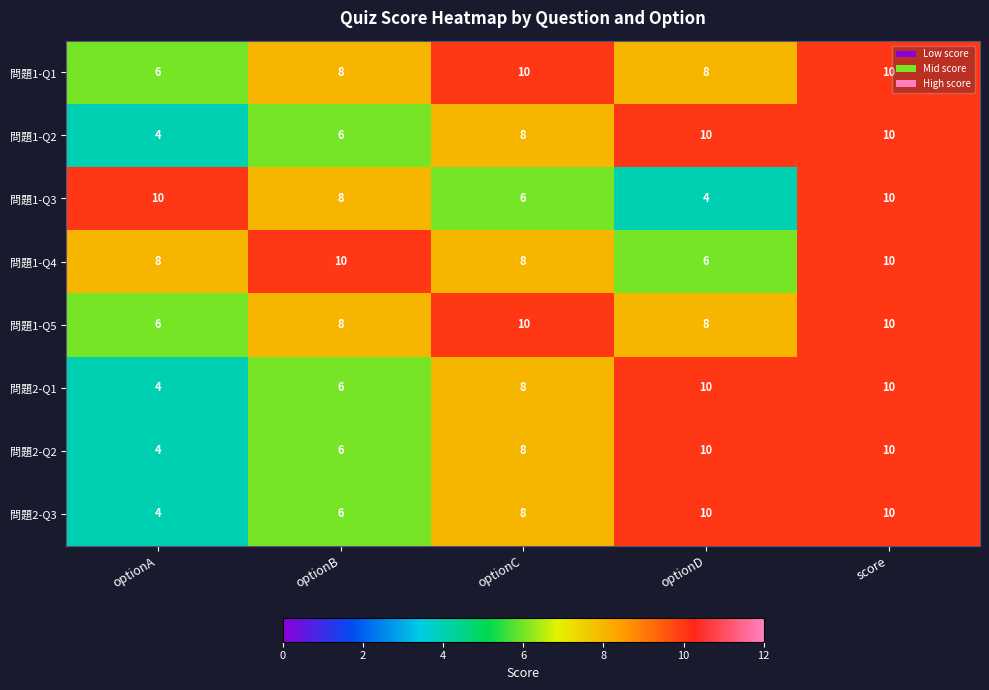

What is the average value of the 問題1-Q4 series?

8